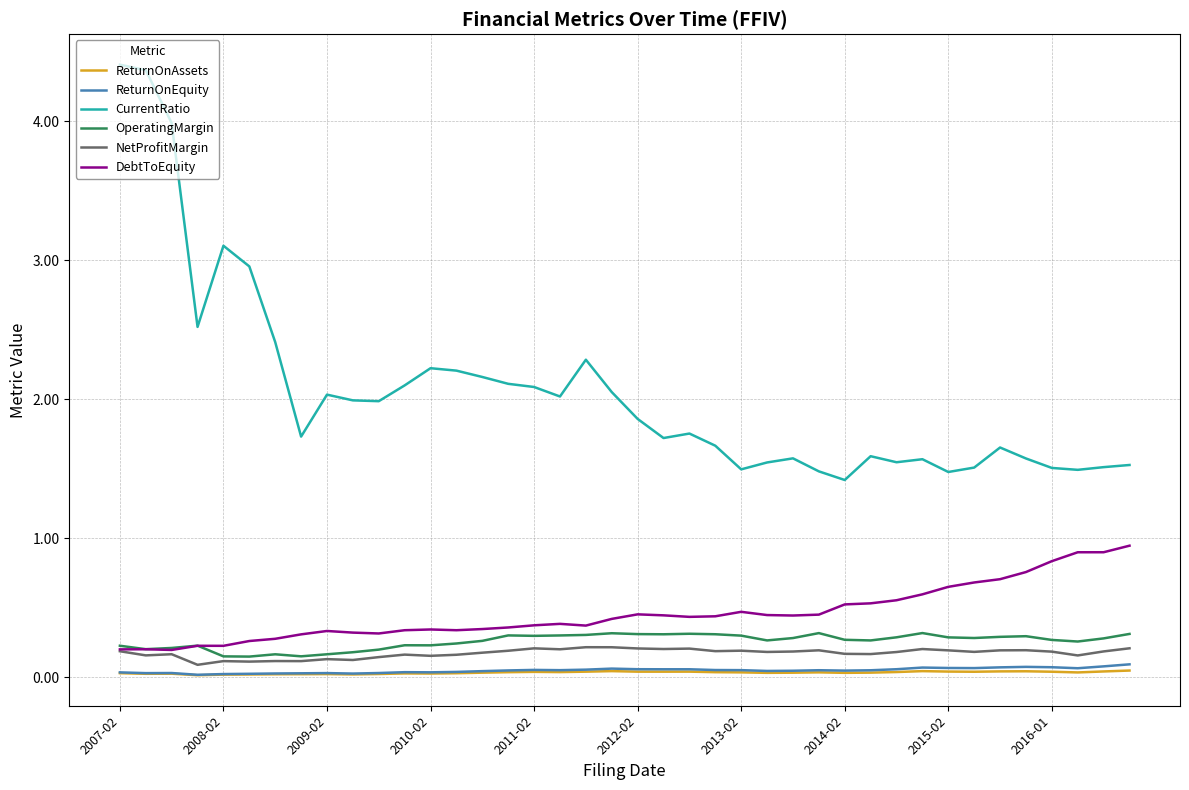

True or false: OperatingMargin and ReturnOnAssets cross at least once.

False